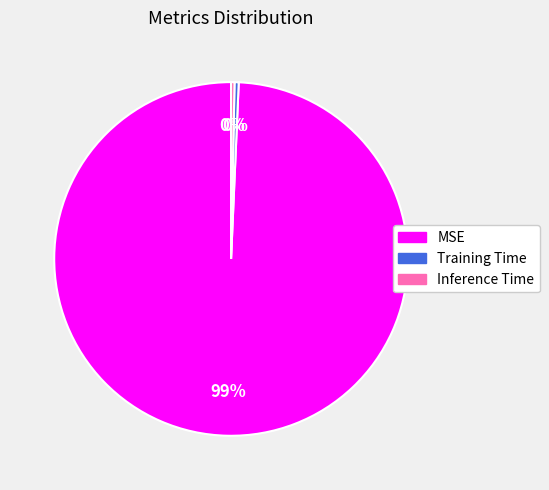

Is it true that MSE is 85% of the pie?

False